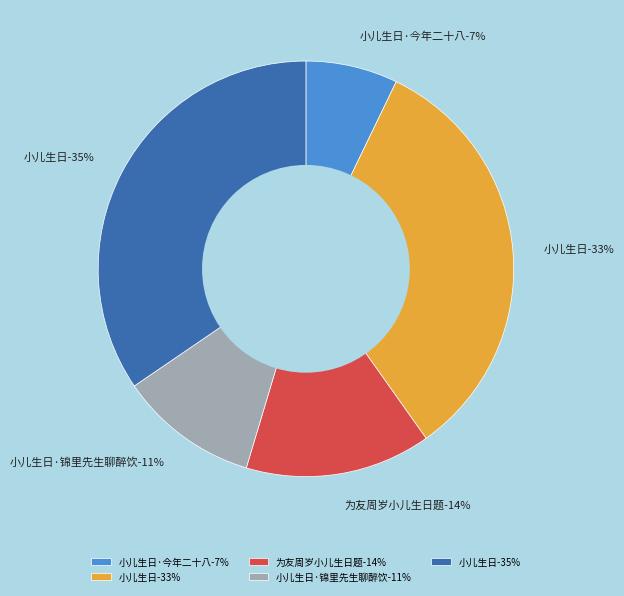

How many slices are in this pie chart?

5